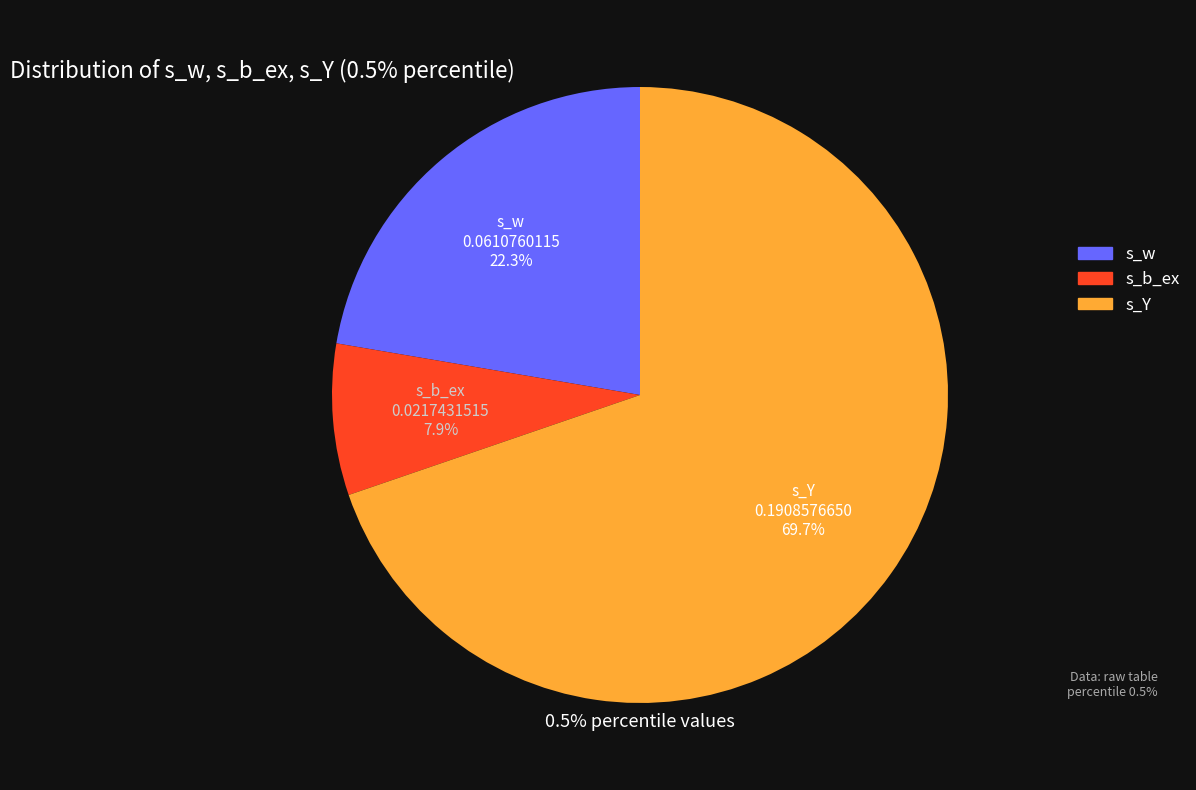

What is the majority slice?

s_Y